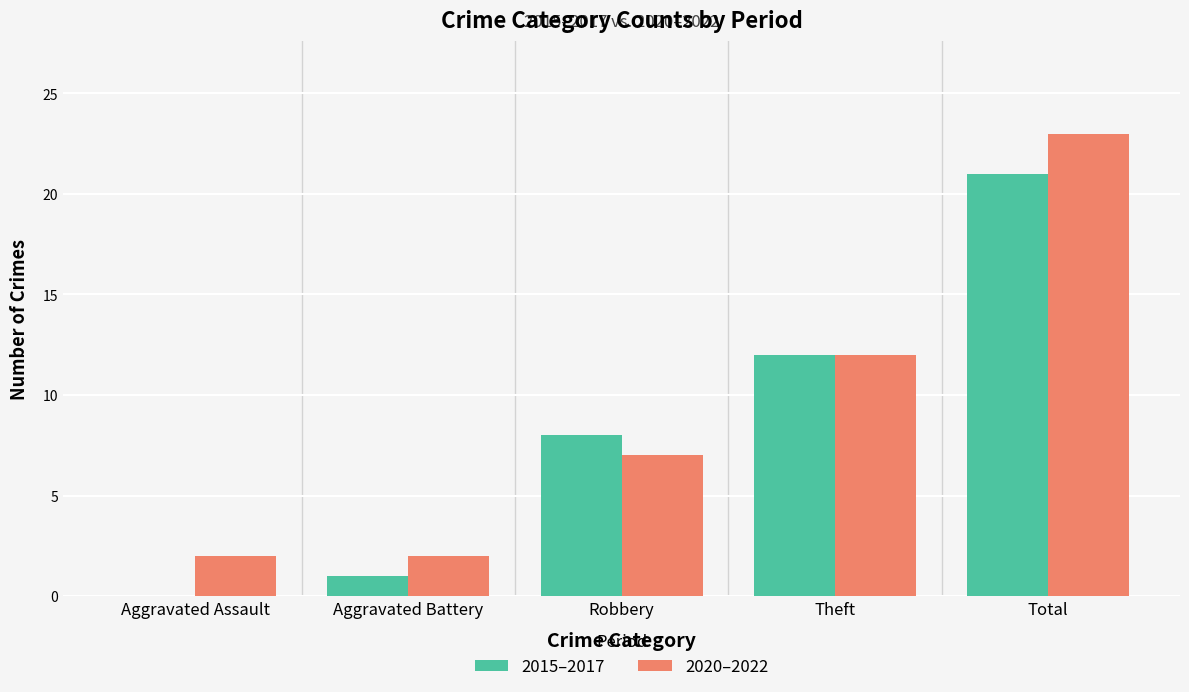

At which category is the sum across all series the highest?

Total